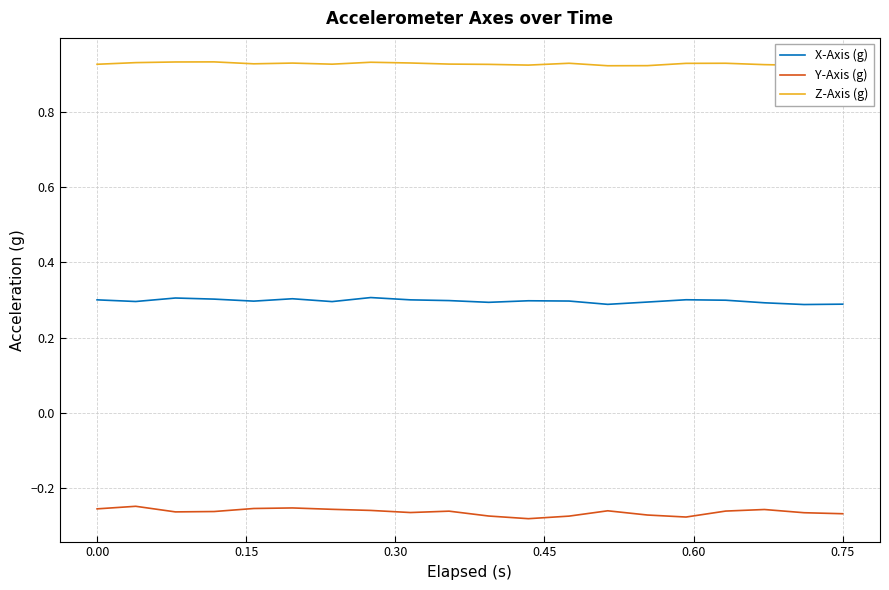

True or false: Y-Axis (g) and X-Axis (g) cross at least once.

False